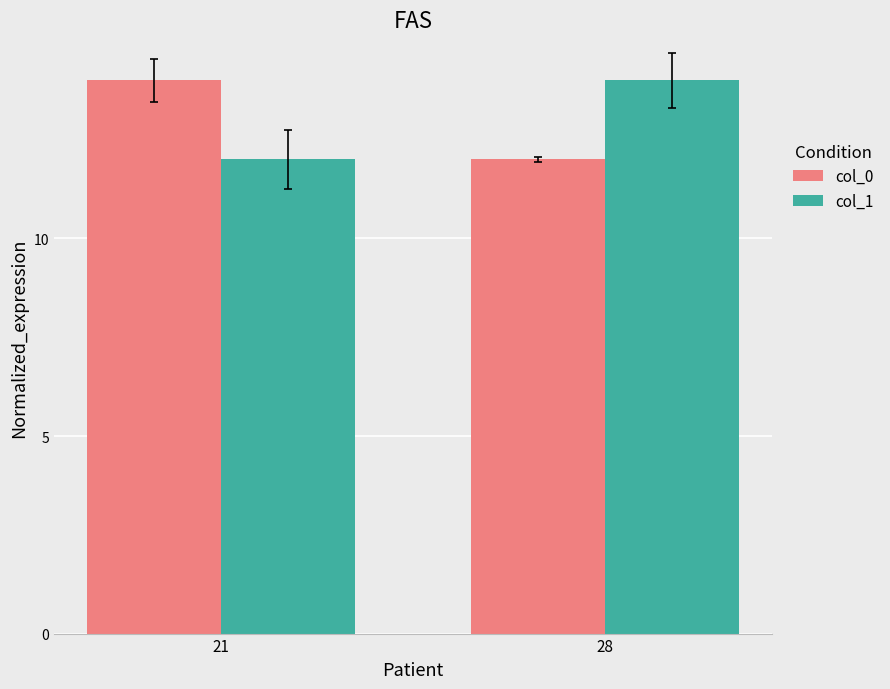

Where is col_1 nearest to the value 13?

21